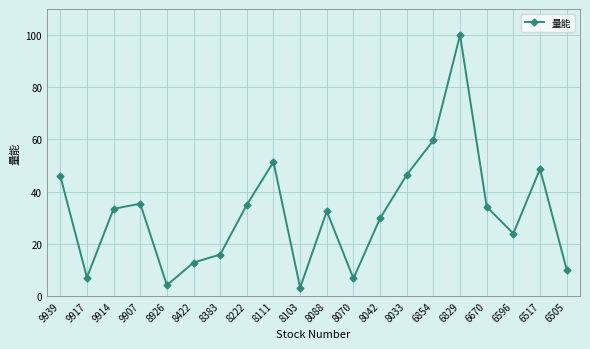

What is the change in value from 9939 to 8111?

+5.4